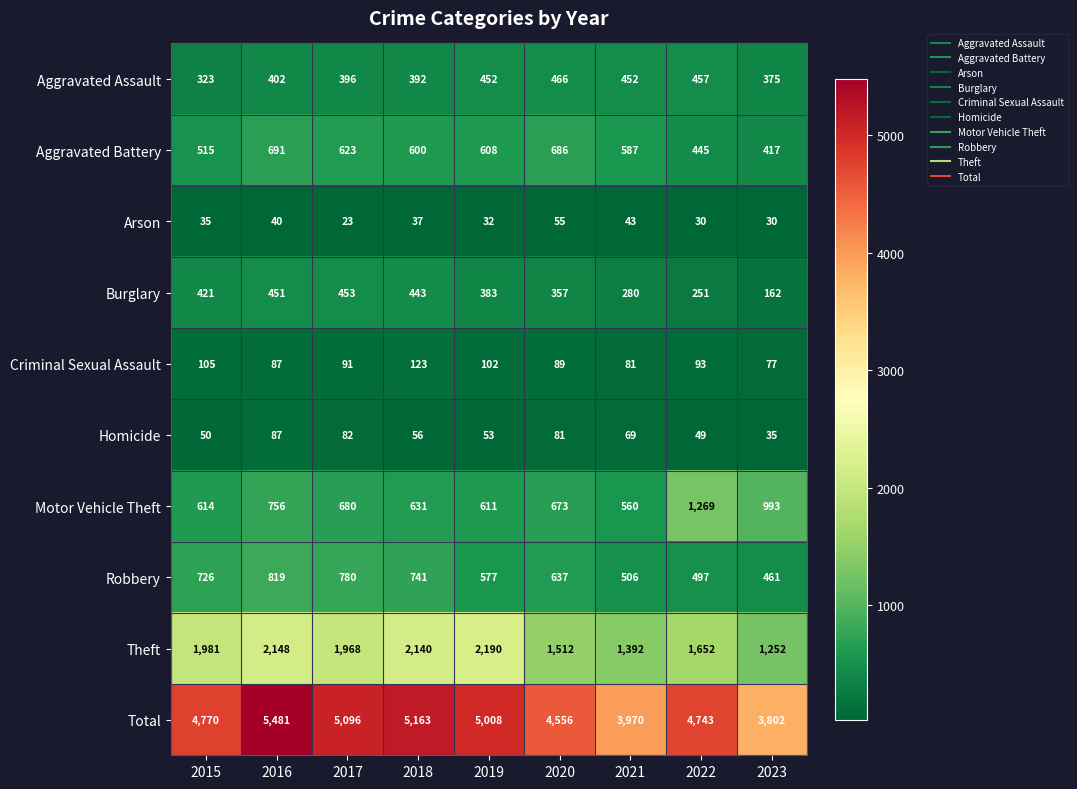

What is the difference between the second highest and second lowest values in the Motor Vehicle Theft series?

382